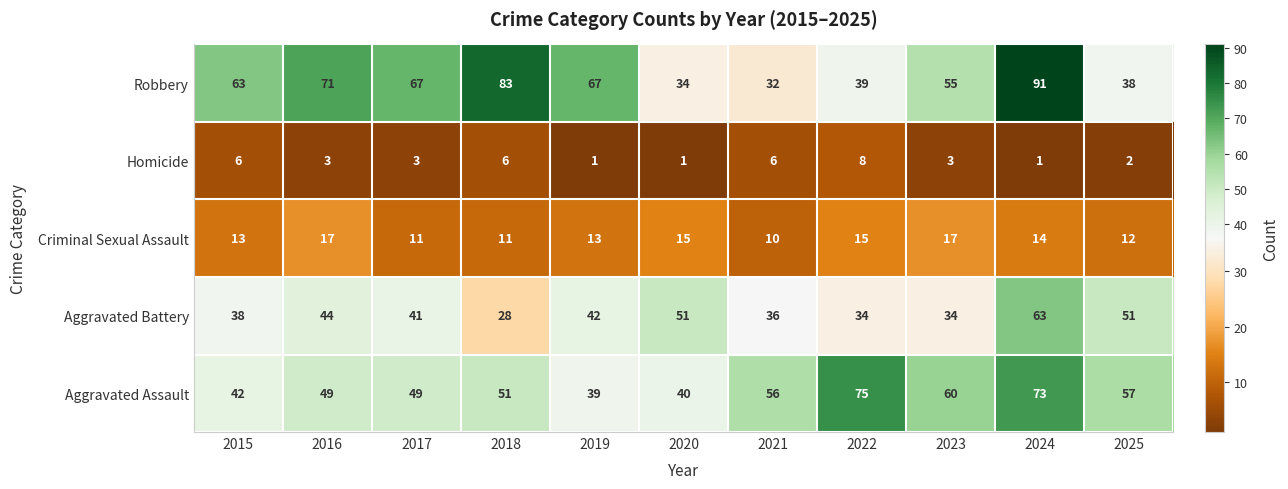

The Aggravated Assault series shows 20 at 2020. True or false?

False